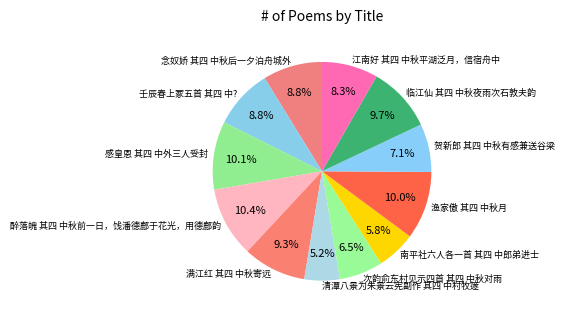

True or false: 念奴娇 其四 中秋后一夕泊舟城外 accounts for 22% of the total.

False